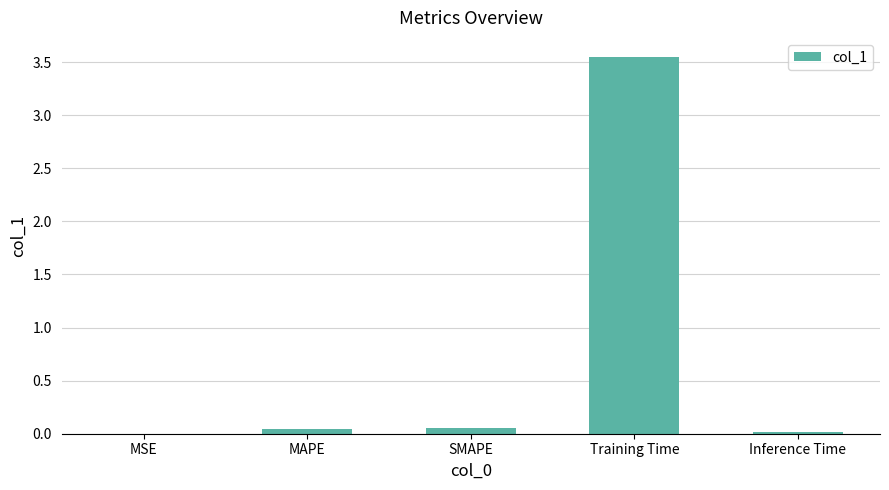

Which has a higher value, MAPE or Training Time?

Training Time